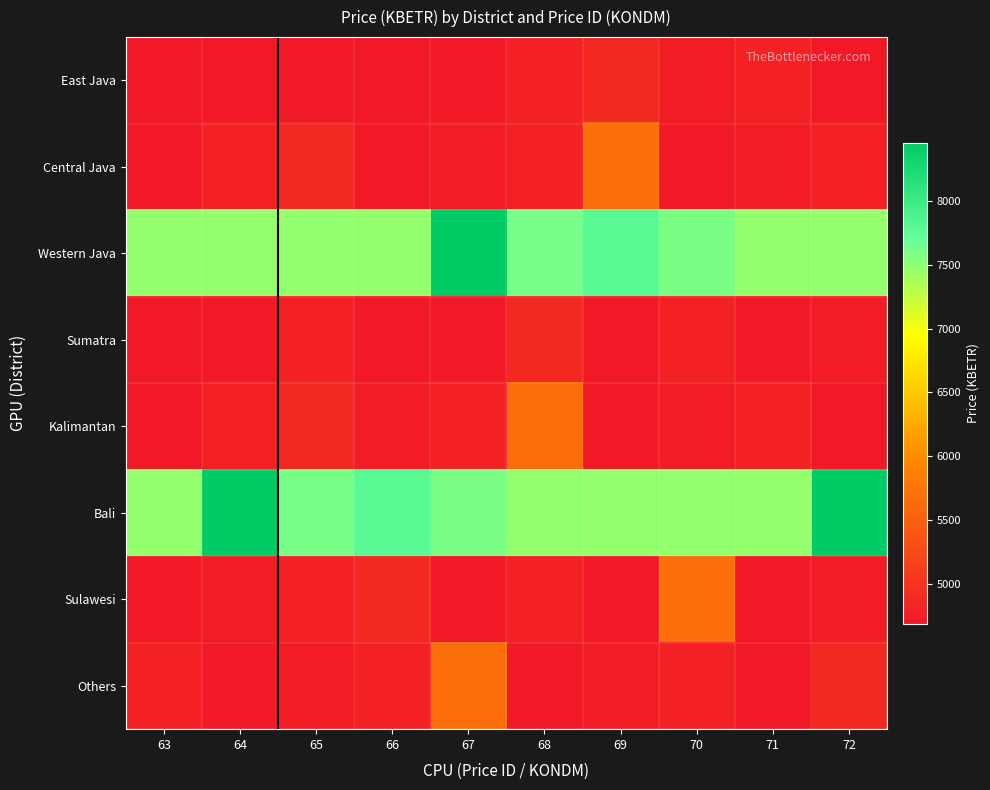

Rank the series at 70 from lowest to highest value.

Central Java, East Java, Kalimantan, Sumatra, Others, Sulawesi, Bali, Western Java